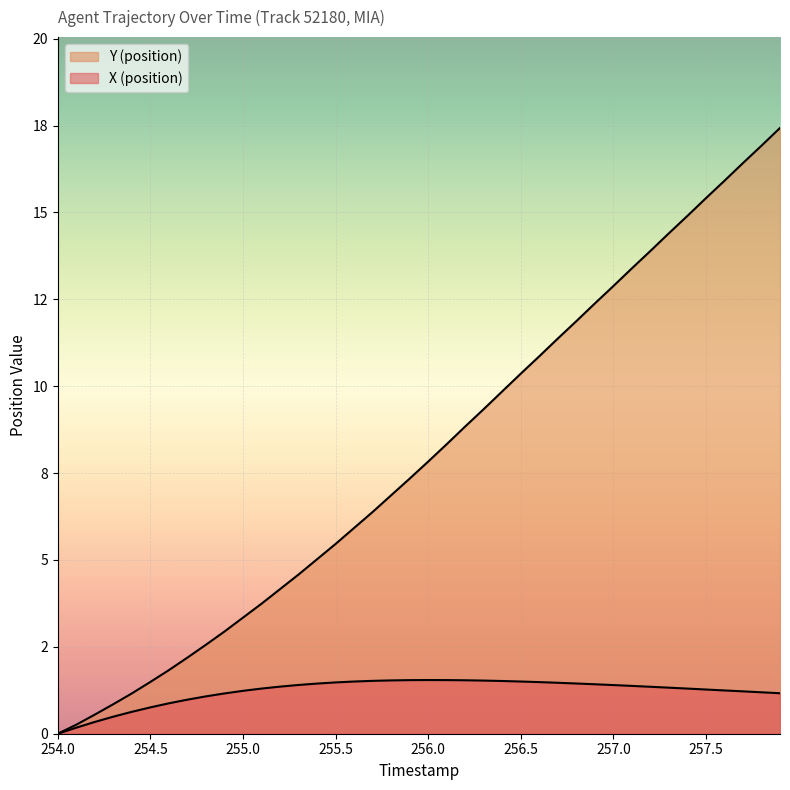

Which label corresponds to the smallest value in the chart?

254.0